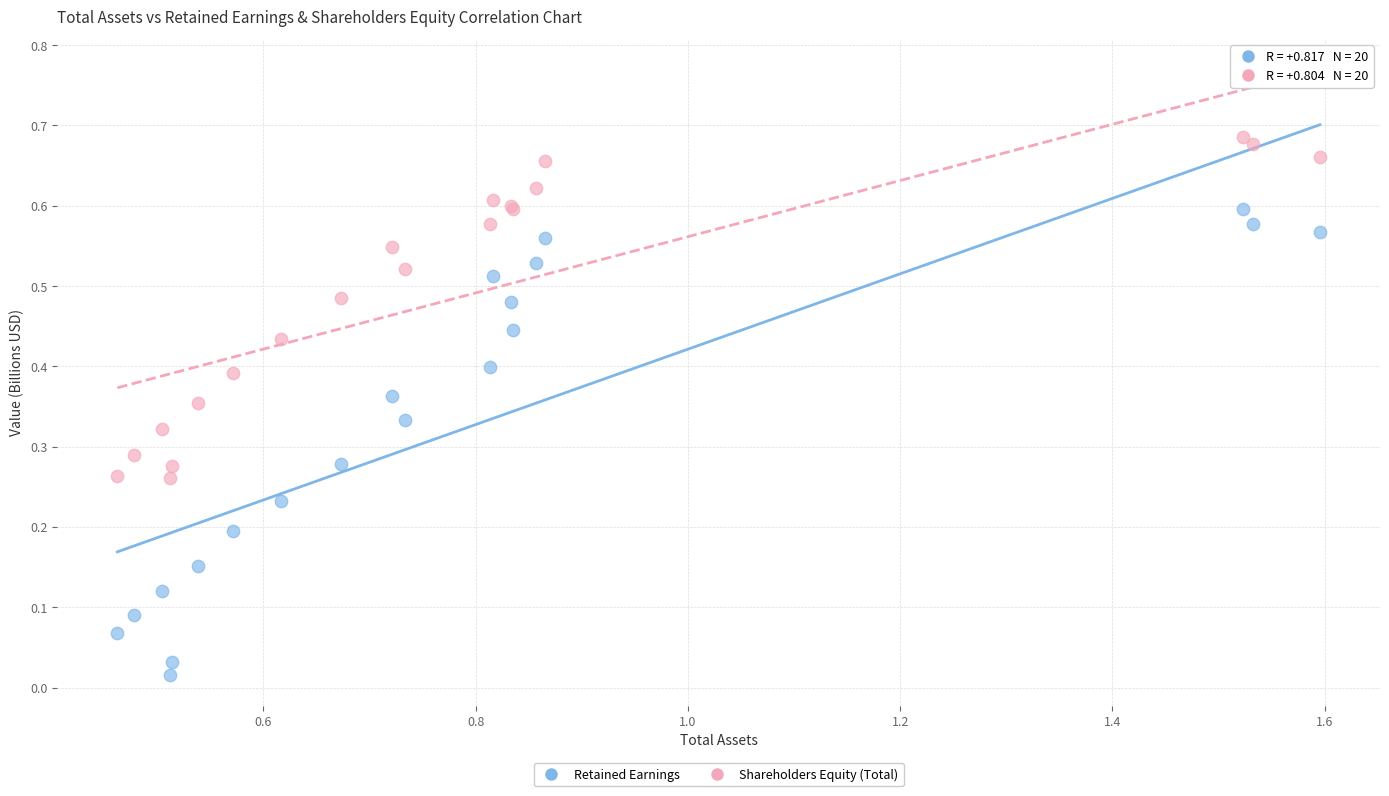

Which series has the widest spread of Y values?

Retained Earnings